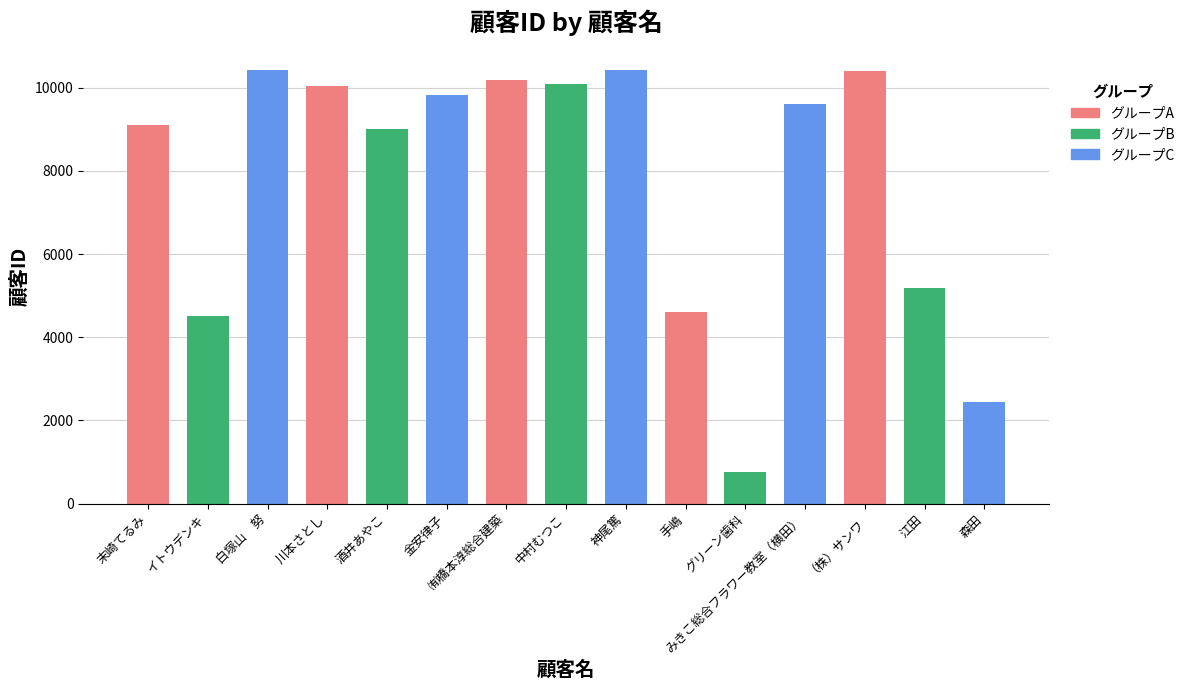

What is the label of the 6th bar from the right?

手嶋